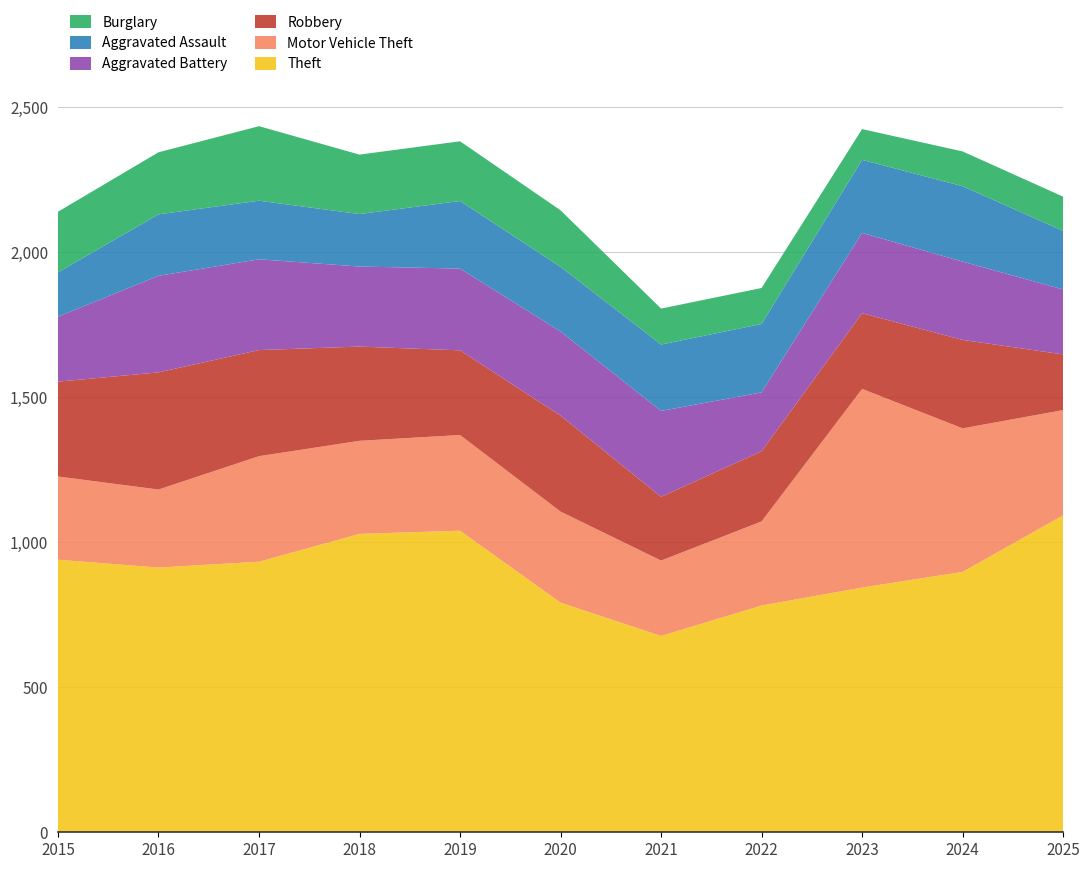

Reading right to left, transcribe all the data shown in this chart.

Theft: 1093	898	844	782	677	792	1040	1029	933	913	940
Motor Vehicle Theft: 363	495	685	290	260	314	330	321	364	269	287
Robbery: 192	305	261	242	220	331	292	325	366	404	327
Aggravated Battery: 224	270	277	203	296	290	282	276	313	333	224
Aggravated Assault: 202	260	252	236	229	223	233	181	202	212	153
Burglary: 118	120	106	124	124	195	206	205	257	214	209